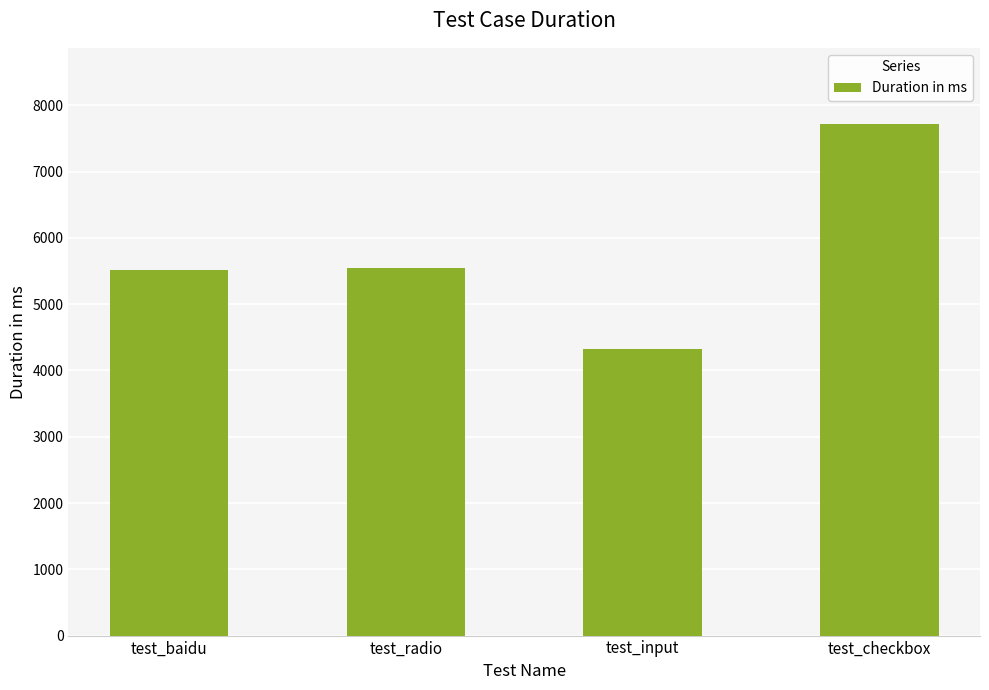

At which category does the chart reach its minimum across all series?

test_input